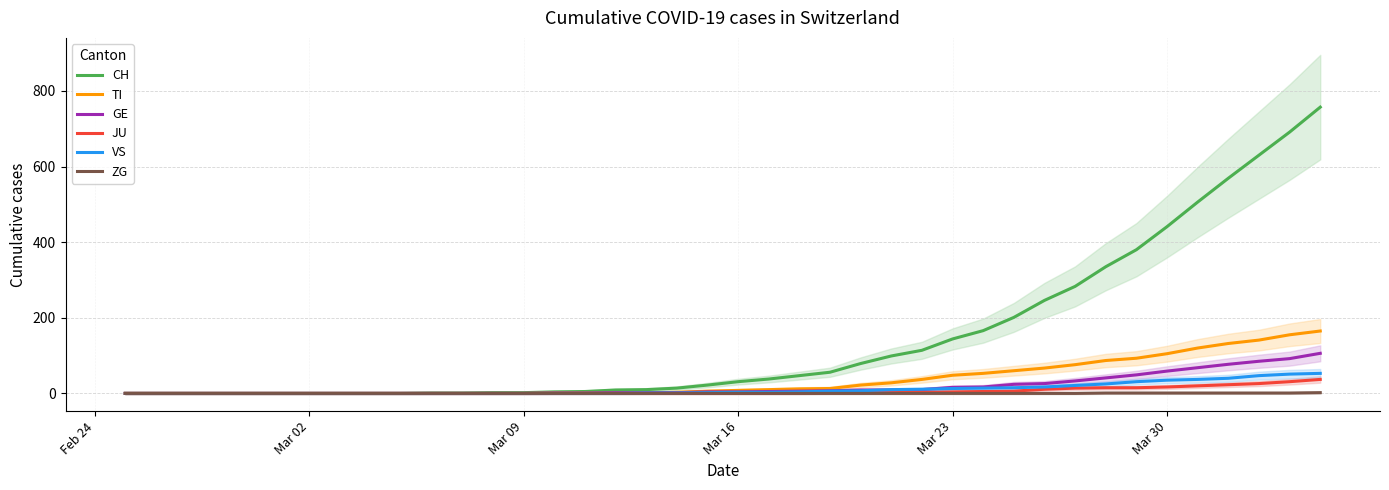

List the series in order of their peak value, highest first.

CH, TI, GE, VS, JU, ZG